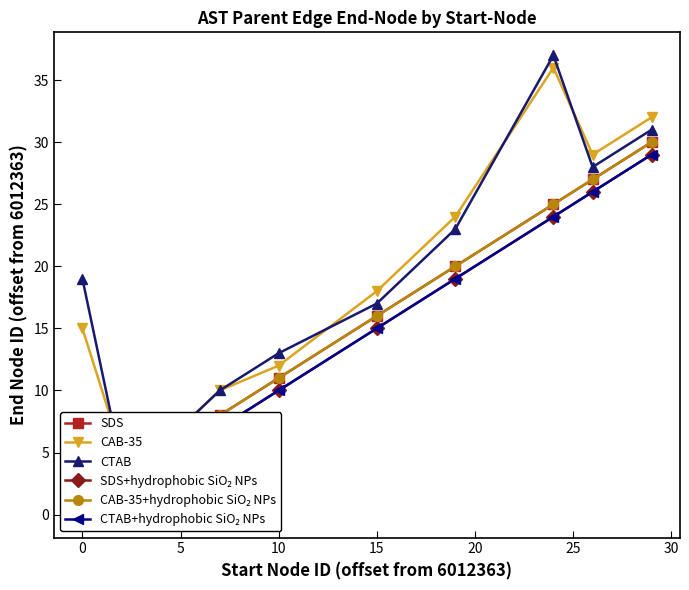

What is the difference between the second highest and second lowest values in the CTAB series?

24